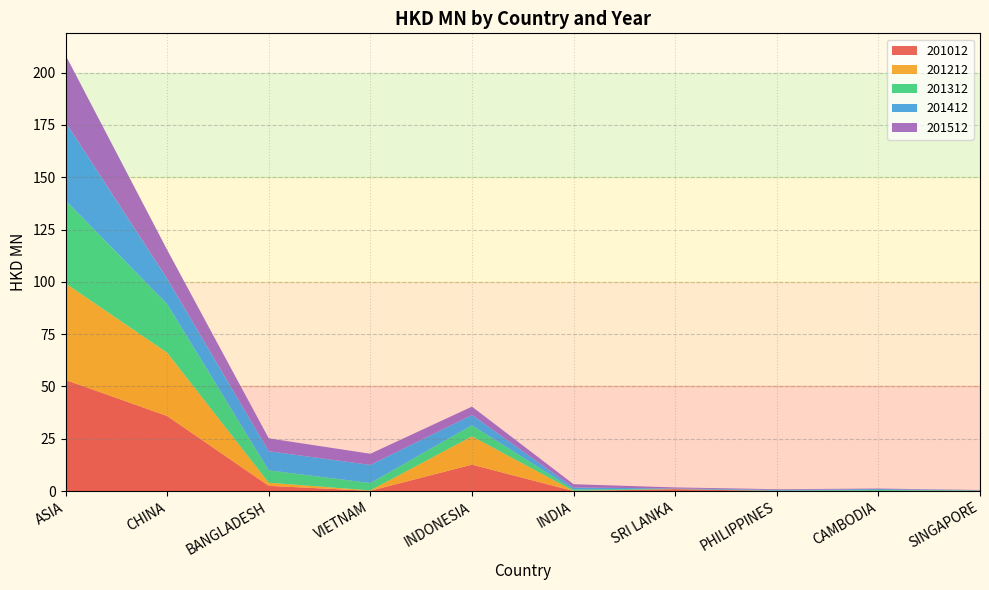

Reading left to right, transcribe all the data shown in this chart.

201012: 53.1	35.9	2.5	0.1	12.6	0.0	0.9	0.0	0.0	0.1
201212: 46.1	30.2	1.5	0.2	13.5	0.1	0.1	0.0	0.0	0.0
201312: 39.7	23.2	5.9	3.5	5.3	0.7	0.0	0.2	0.4	0.1
201412: 37.4	12.2	9.1	8.7	4.9	0.9	0.2	0.4	0.5	0.1
201512: 32.0	13.8	6.2	5.3	4.0	1.6	0.5	0.3	0.3	0.1